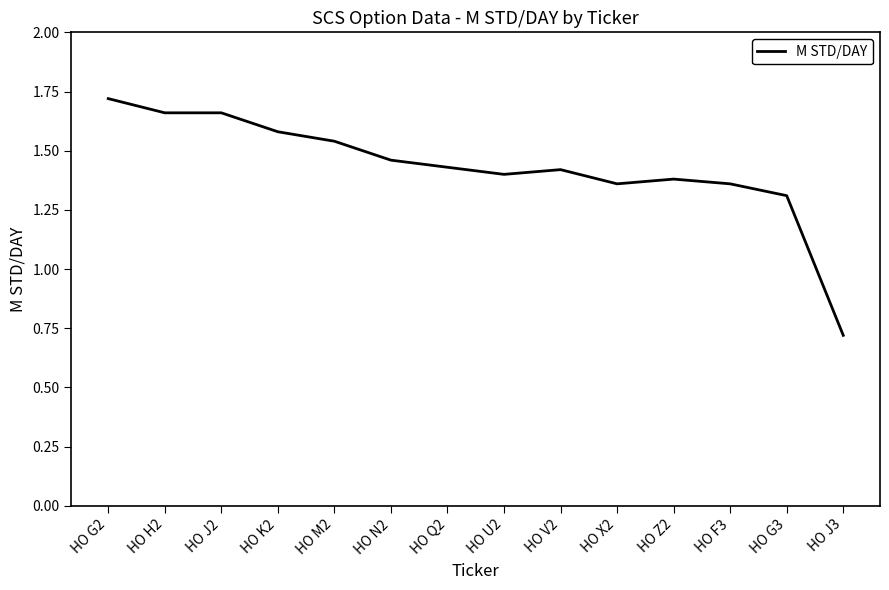

What is the difference between the maximum and second lowest values?

0.4